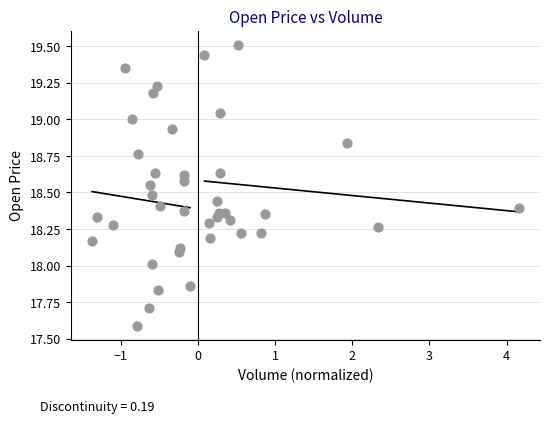

What is the range of X values (max minus min)?

5.5